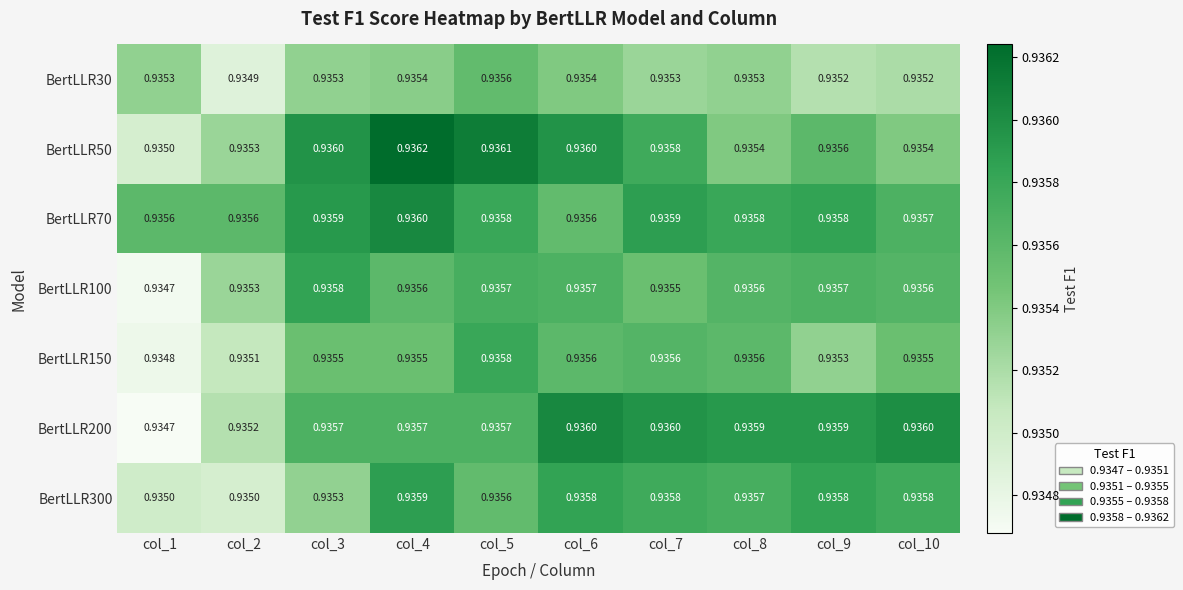

Is the value of BertLLR30 at col_5 greater than the value of BertLLR100 at col_6?

No